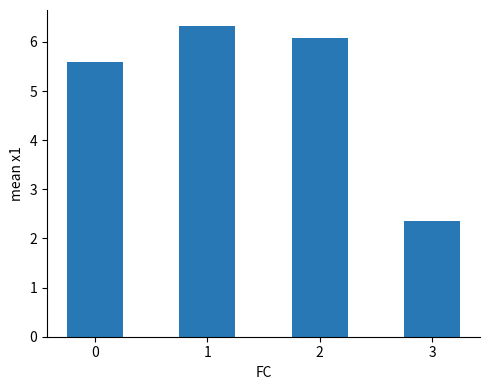

Reading left to right, what are all the values shown in this chart?

0=5.6	1=6.3	2=6.1	3=2.3